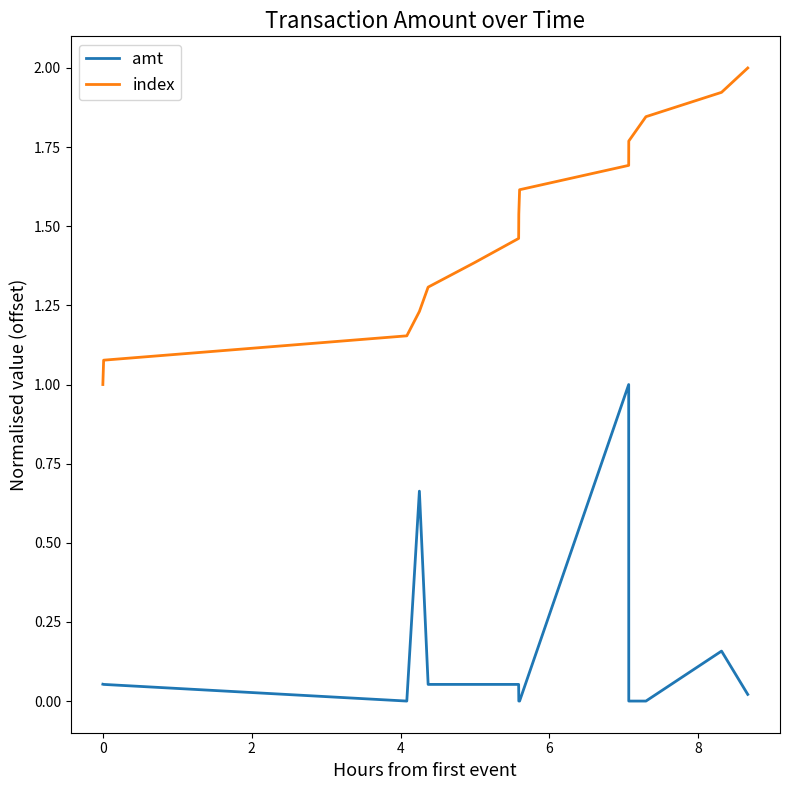

What is the maximum value for amt?

1.0